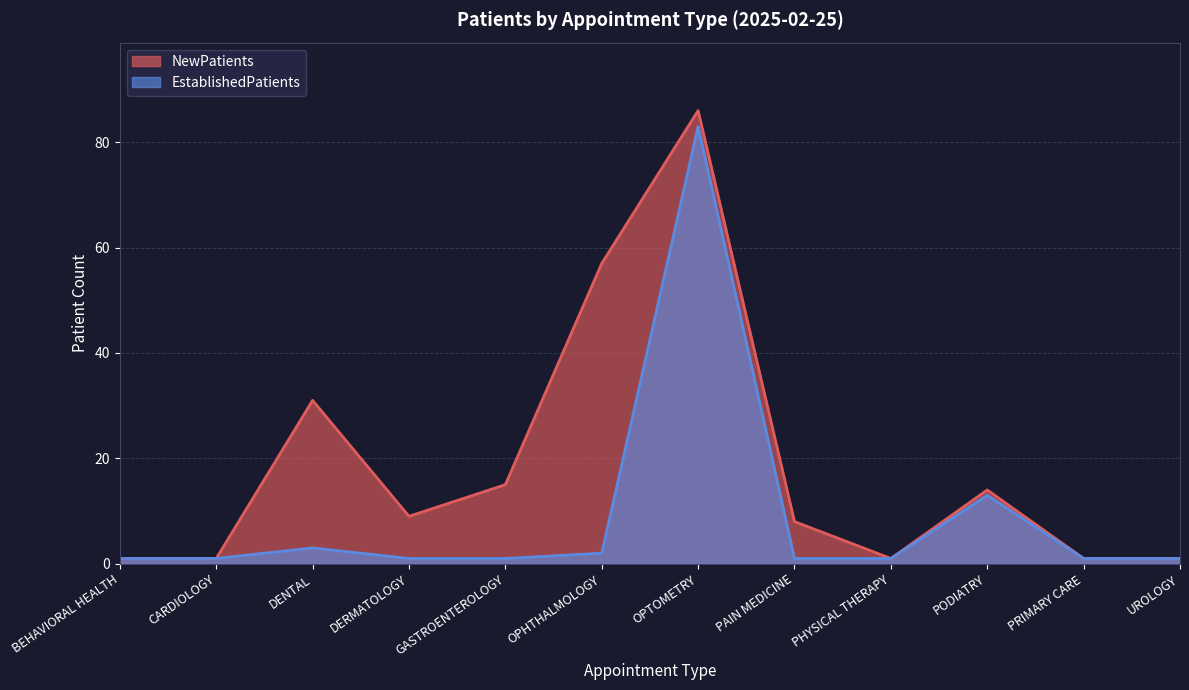

Which category has the lowest value across all series?

BEHAVIORAL HEALTH